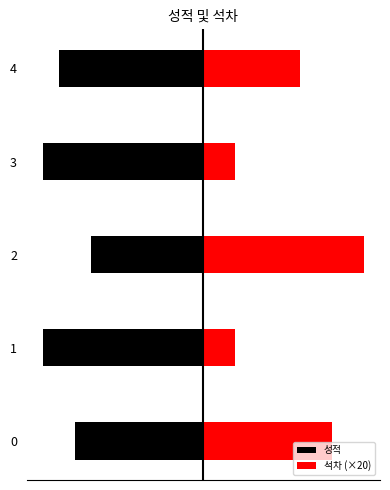

How many 석차 (×20) values are between 20 and 80?

4